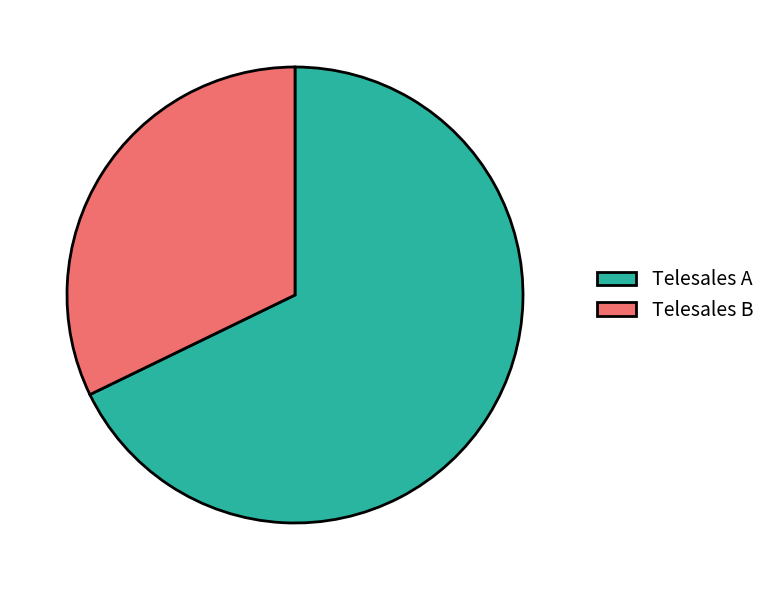

Do Telesales B and Telesales A together represent more than half of the pie?

Yes